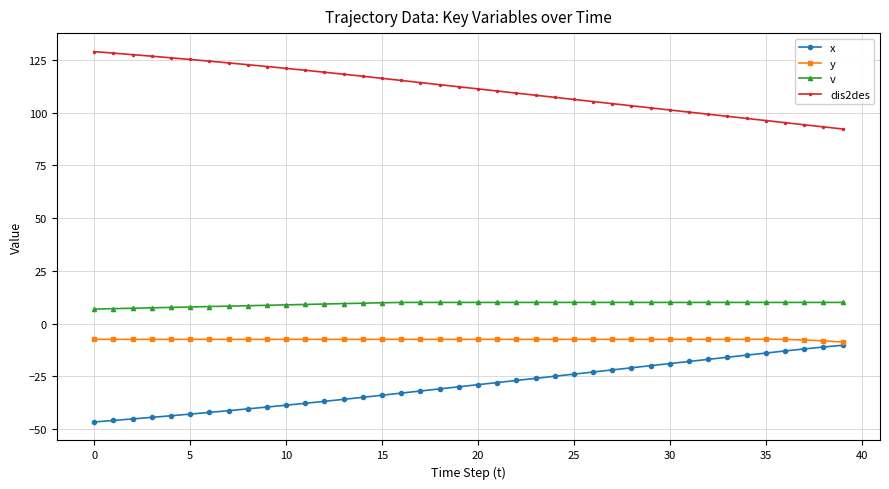

Is this an area chart (filled region under the line)?

No